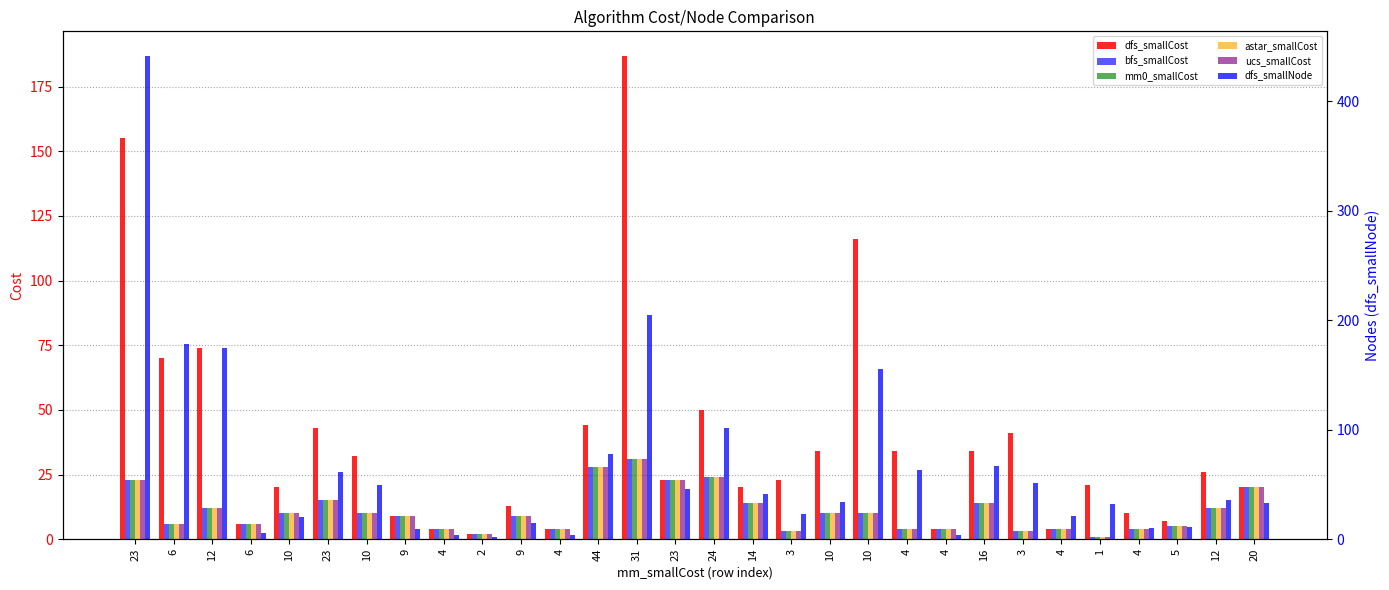

Is the value of ucs_smallCost at 31 greater than the value of dfs_smallCost at 23?

No